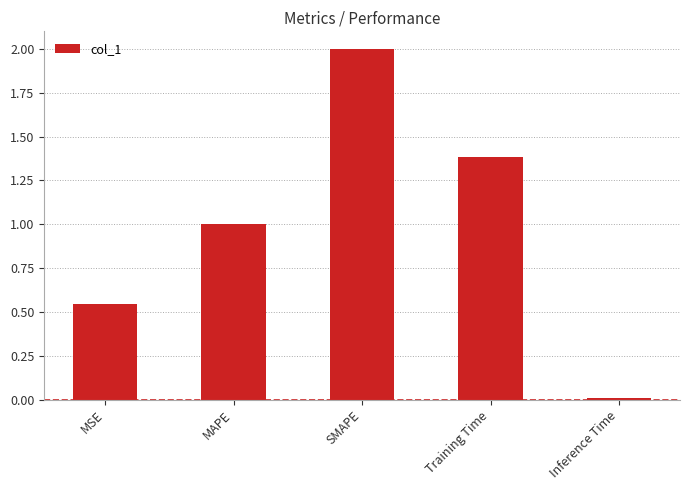

The value at Training Time is 2.1. True or false?

False